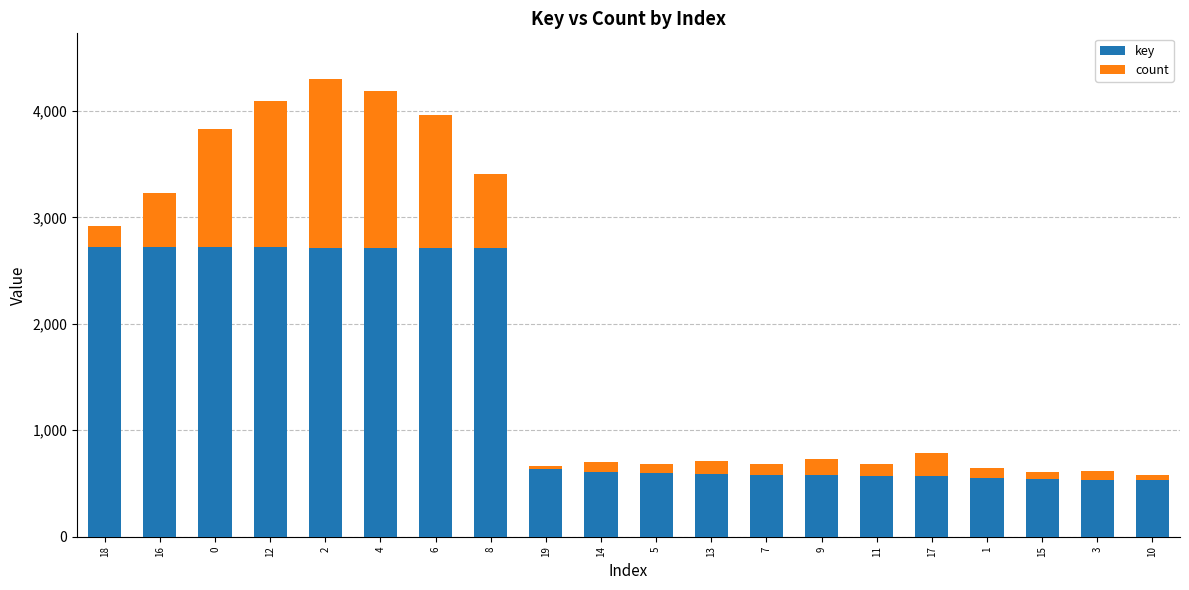

What is the difference between the maximum and second lowest values in the key series?

2189